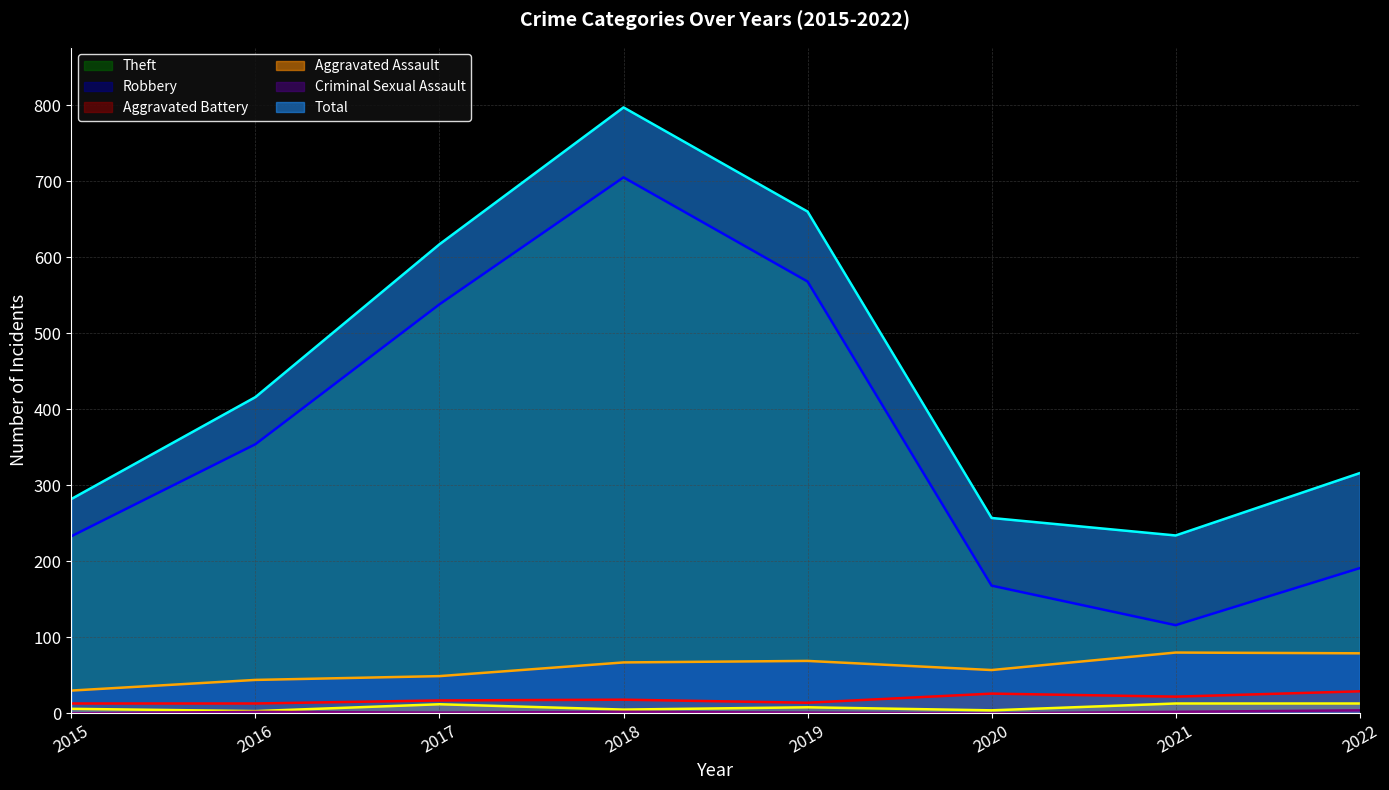

Between 2015 and 2018, which series saw the biggest shift?

Total